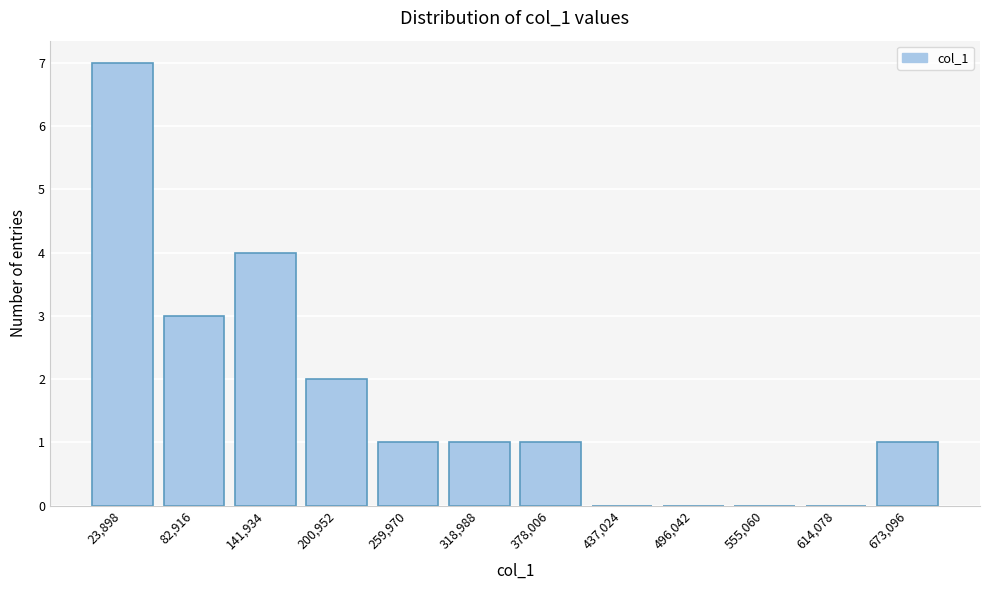

Reading right to left, what are all the values shown in this chart?

673,096=1	614,078=0	555,060=0	496,042=0	437,024=0	378,006=1	318,988=1	259,970=1	200,952=2	141,934=4	82,916=3	23,898=7